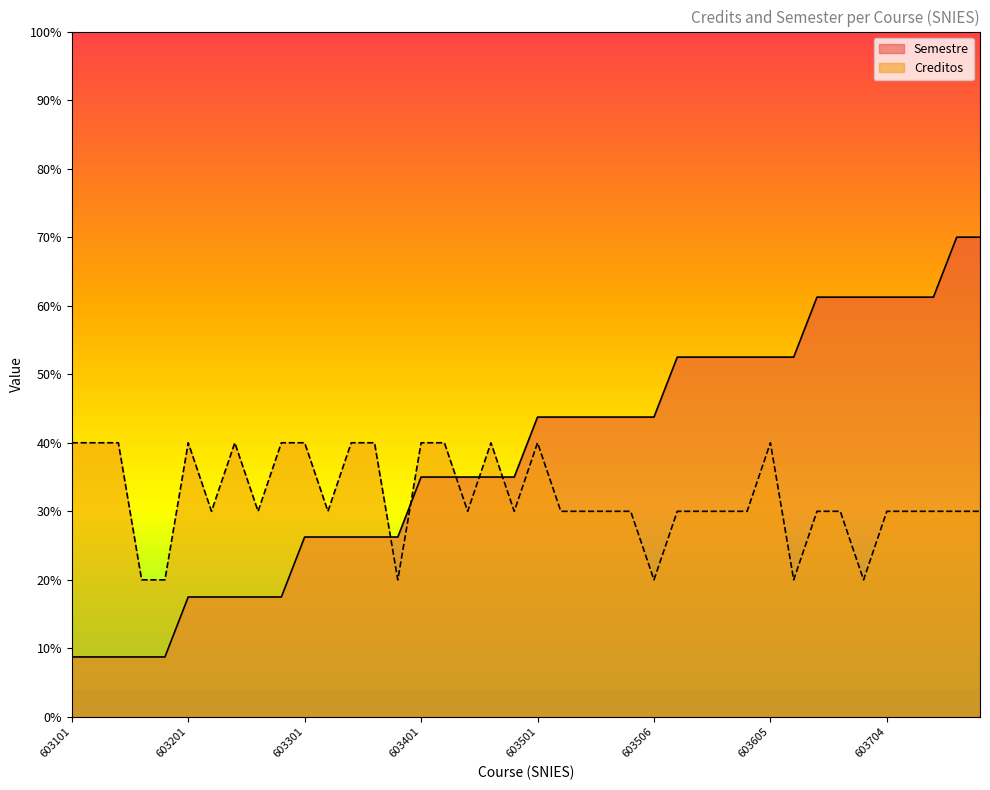

What is the spread (max minus min) of values at 603501?

3.8